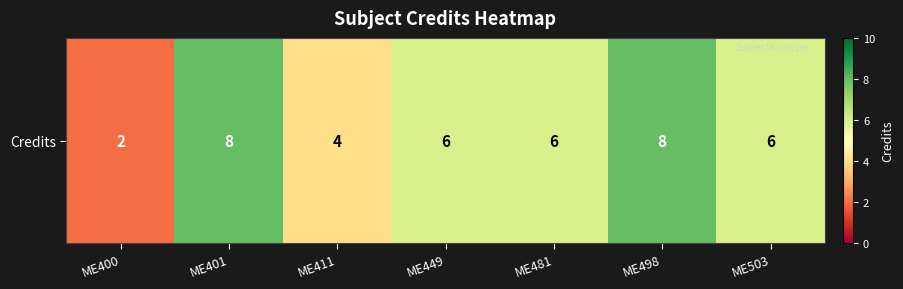

The chart shows a value of 6 at ME503. True or false?

True